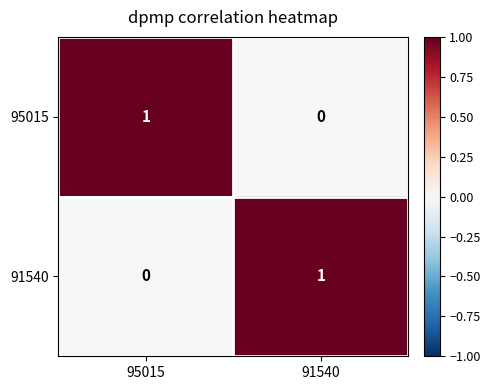

At which label does 95015 reach its peak?

95015